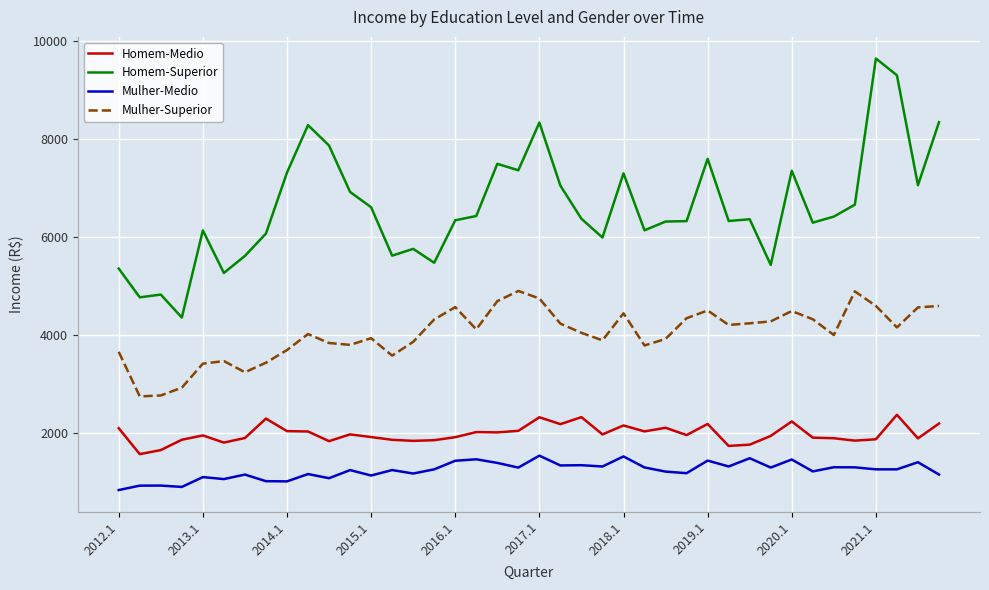

Rank the series by their maximum value, from highest to lowest.

Homem-Superior, Mulher-Superior, Homem-Medio, Mulher-Medio